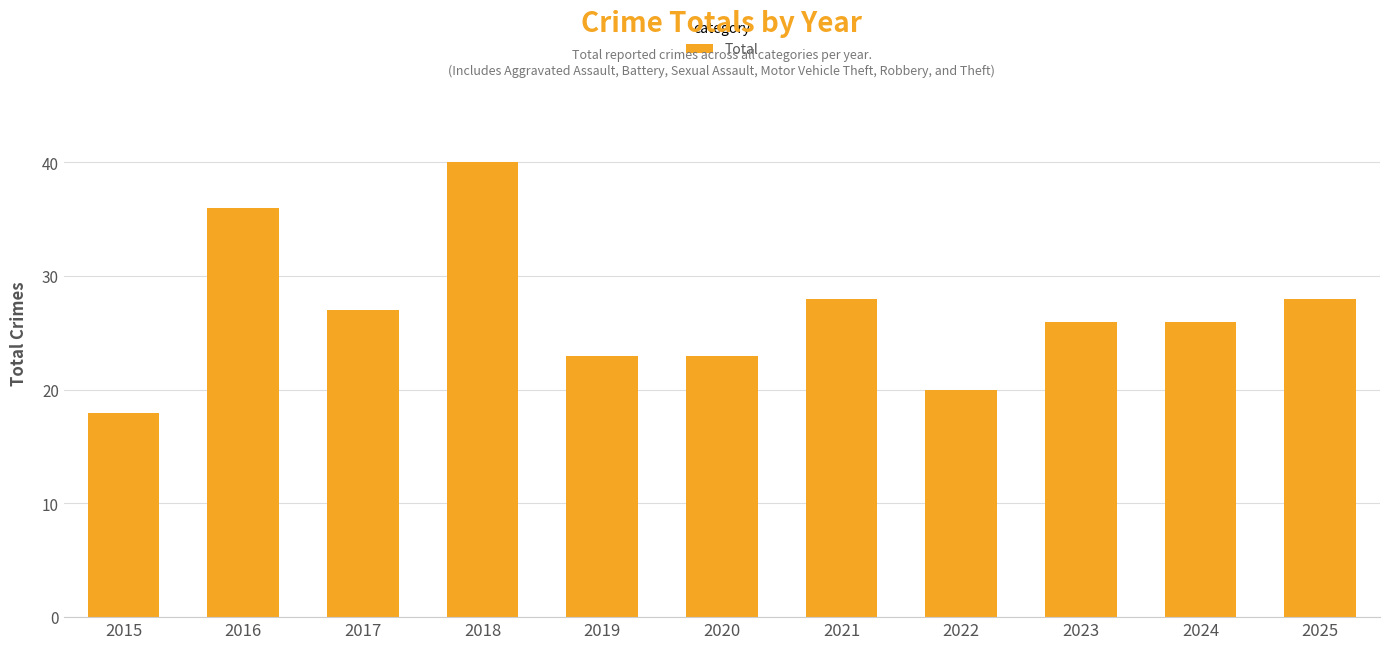

What is the difference between the values at 2016 and 2023?

10